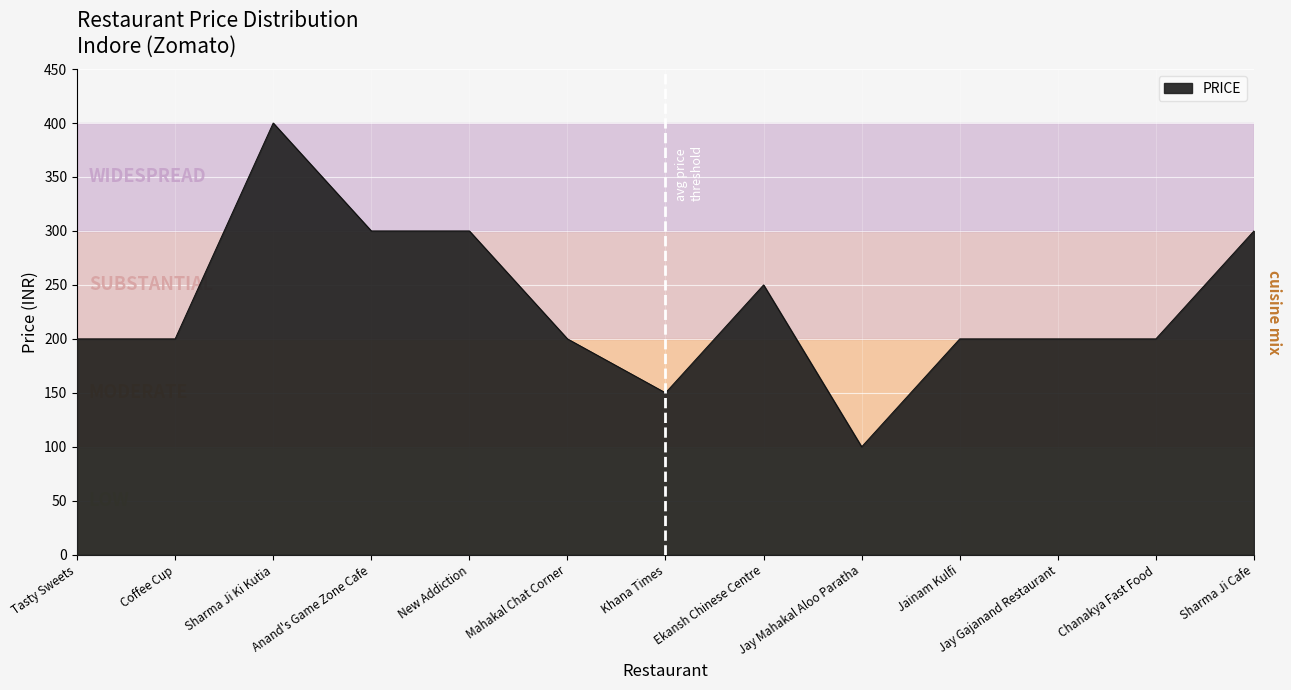

Approximately how many times larger is the value at Sharma Ji Ki Kutia compared to Ekansh Chinese Centre?

1.6